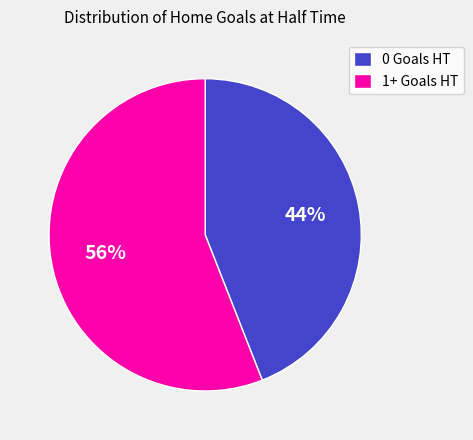

Which slice is the smallest?

0 Goals HT